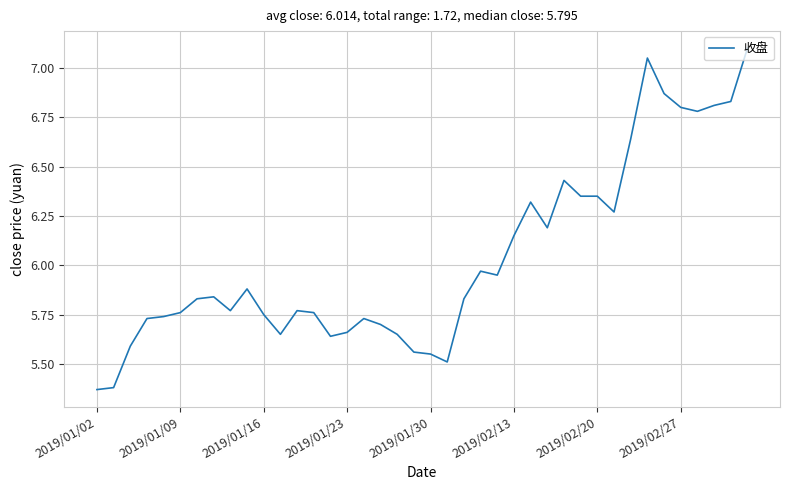

What is the greatest value displayed?

7.1